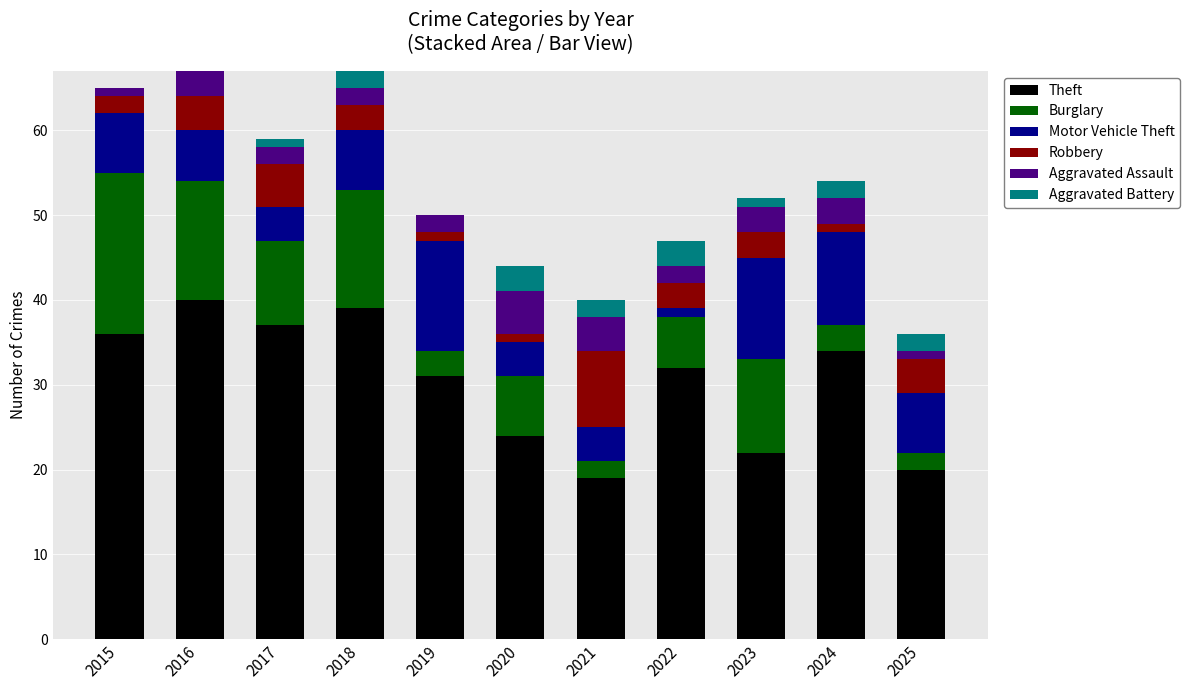

What is the sum of all Theft values?

334